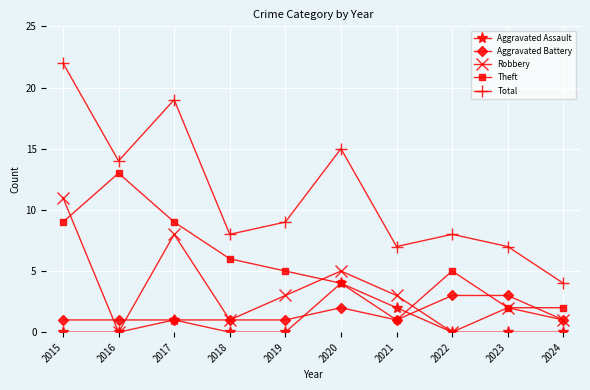

At which label does Theft first exceed 5?

2015